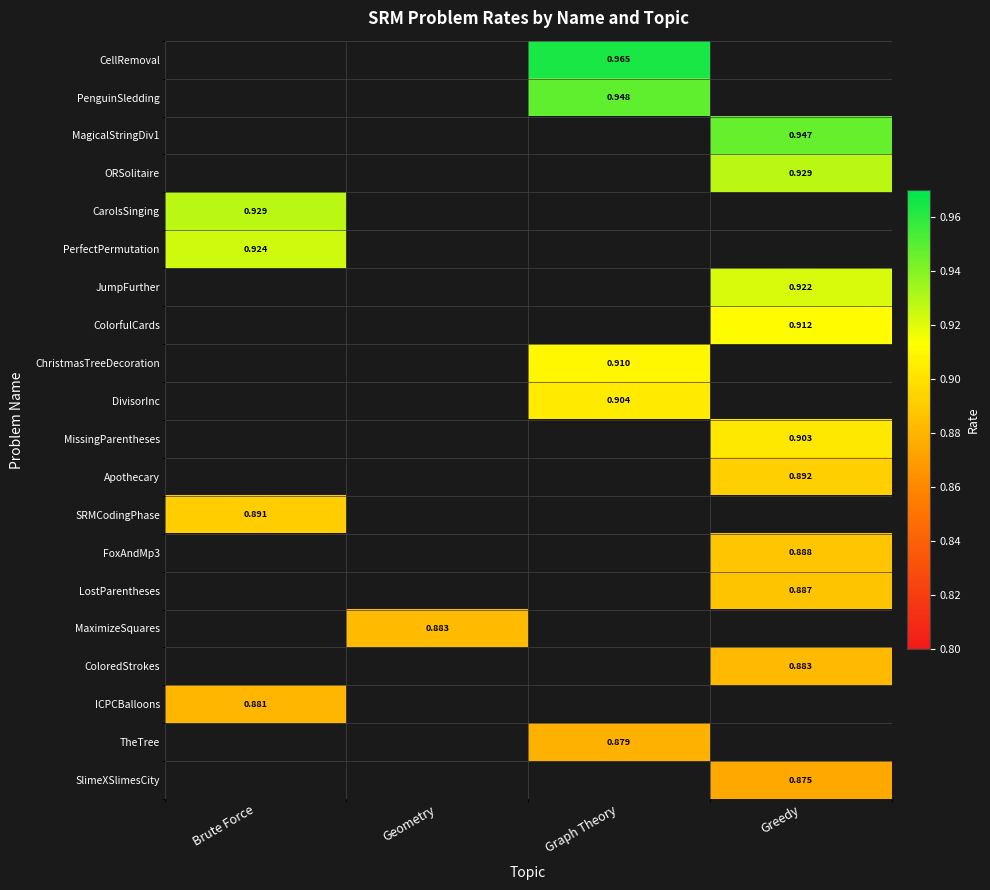

How many distinct data groups are displayed?

20